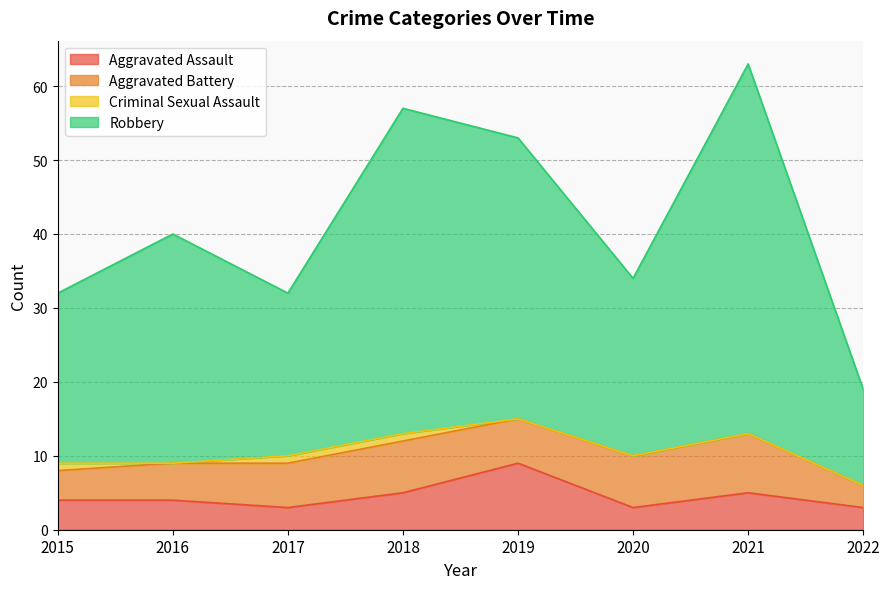

How many lines are shown in the chart?

4